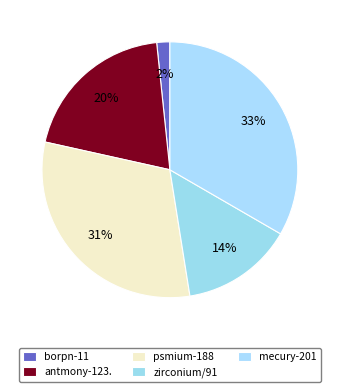

How many slices are in this pie chart?

5